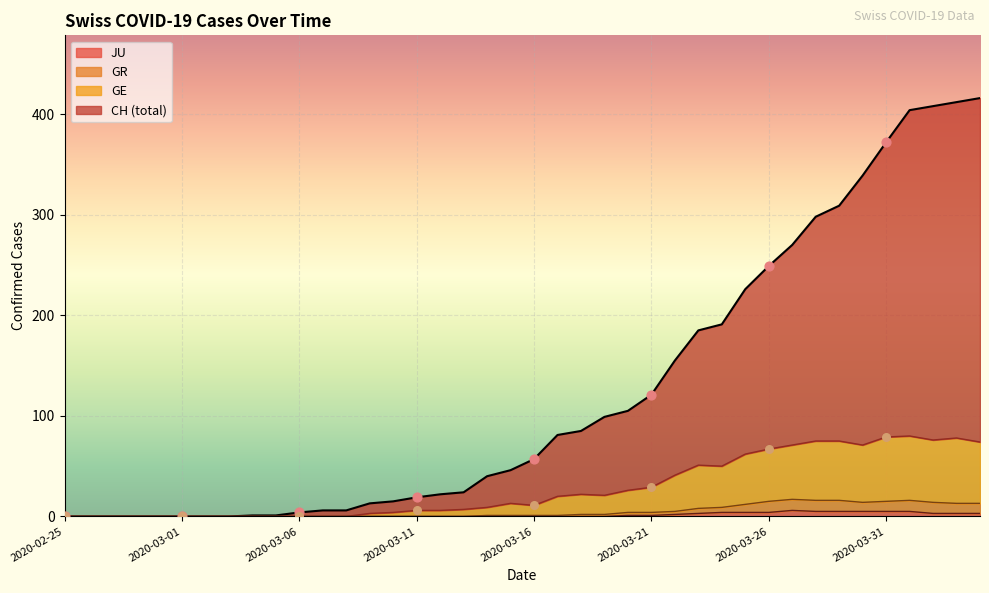

Which series reaches the maximum Y coordinate?

CH